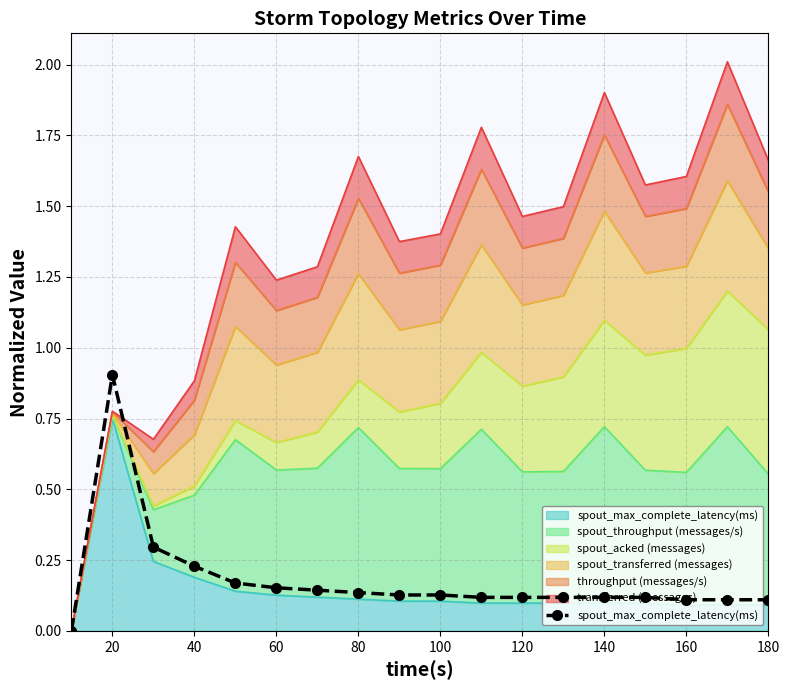

At which category does spout_max_complete_latency(ms) reach its first local peak?

20